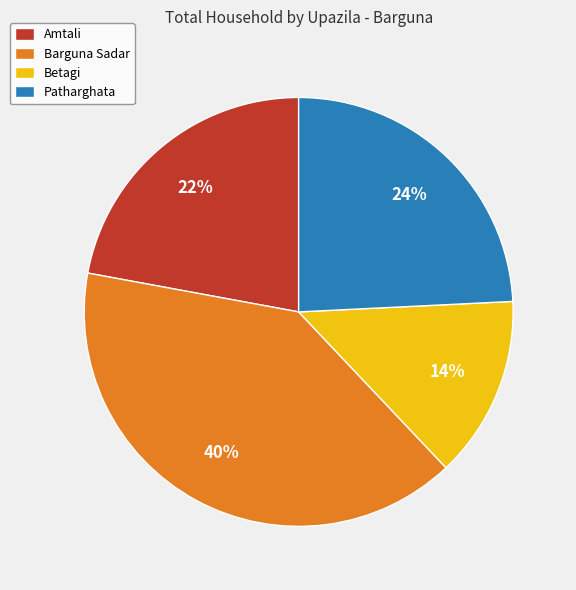

To the nearest percent, what is the average slice percentage?

25%